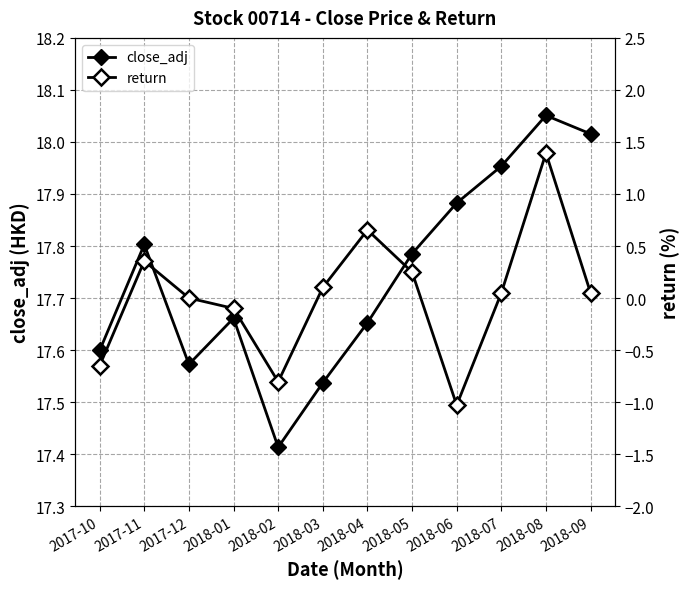

At how many categories does at least one series exceed 17?

12